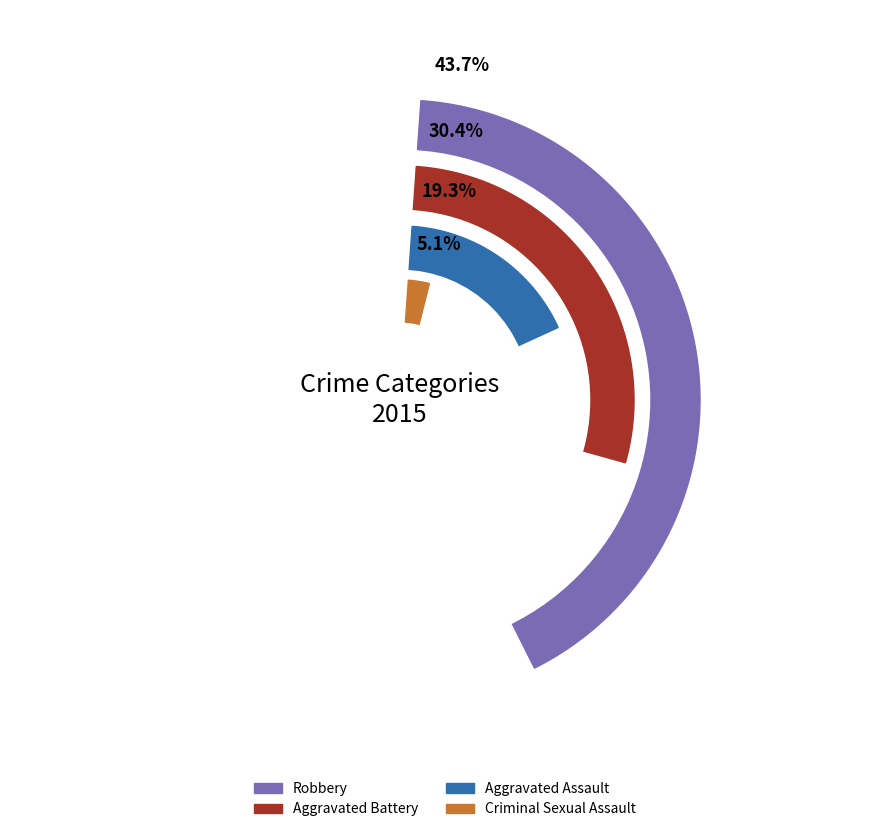

The Robbery slice represents 44% of the pie. True or false?

True